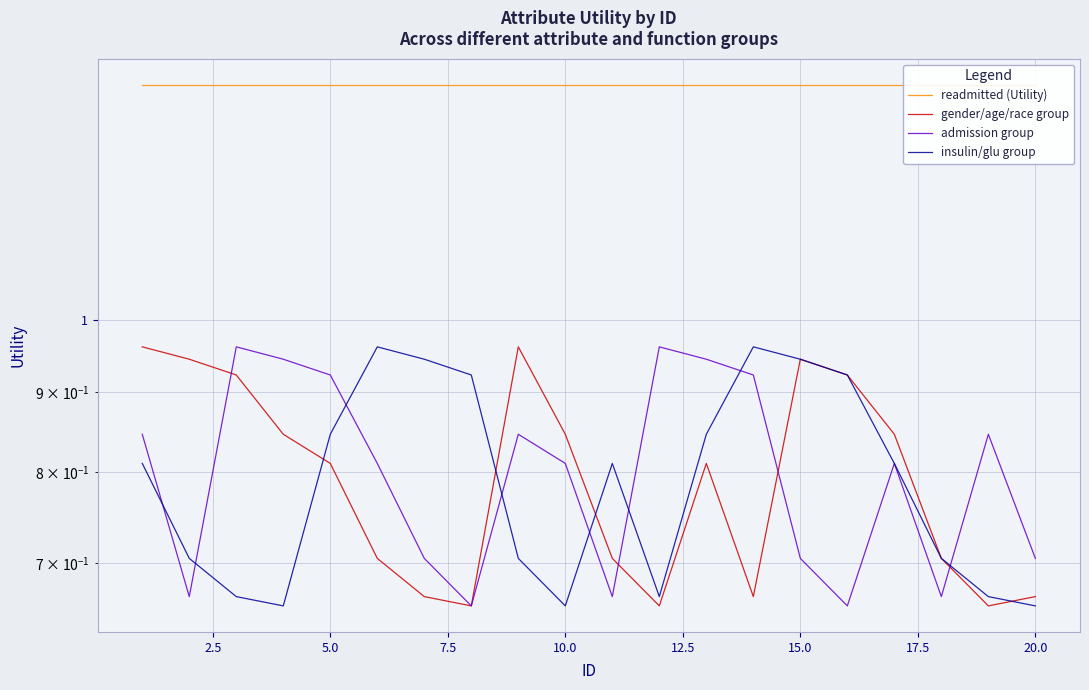

Is this an area chart (filled region under the line)?

No